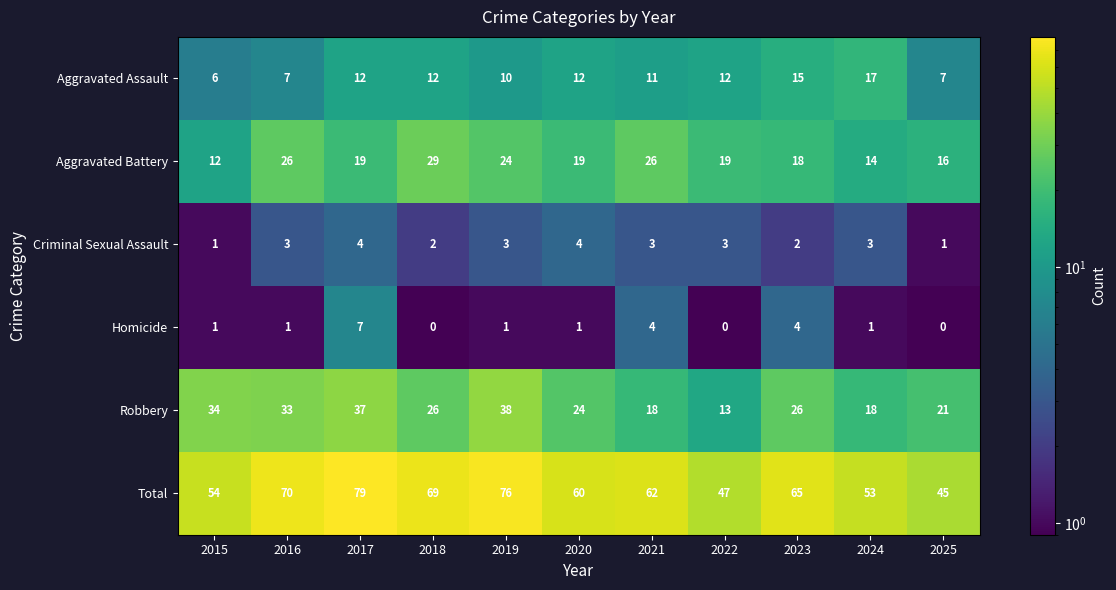

What is the spread (max minus min) of values at 2016?

69